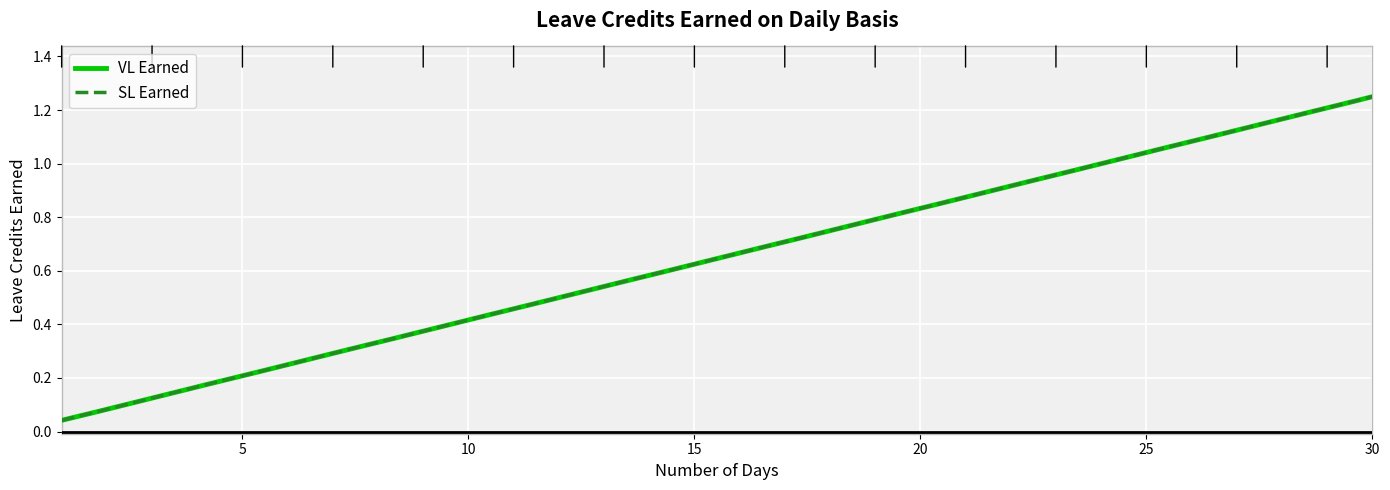

Reading left to right, extract all data points from this chart.

VL Earned: 0.0	0.1	0.1	0.2	0.2	0.2	0.3	0.3	0.4	0.4	0.5	0.5	0.5	0.6	0.6	0.7	0.7	0.8	0.8	0.8	0.9	0.9	1.0	1.0	1.0	1.1	1.1	1.2	1.2	1.2
SL Earned: 0.0	0.1	0.1	0.2	0.2	0.2	0.3	0.3	0.4	0.4	0.5	0.5	0.5	0.6	0.6	0.7	0.7	0.8	0.8	0.8	0.9	0.9	1.0	1.0	1.0	1.1	1.1	1.2	1.2	1.2